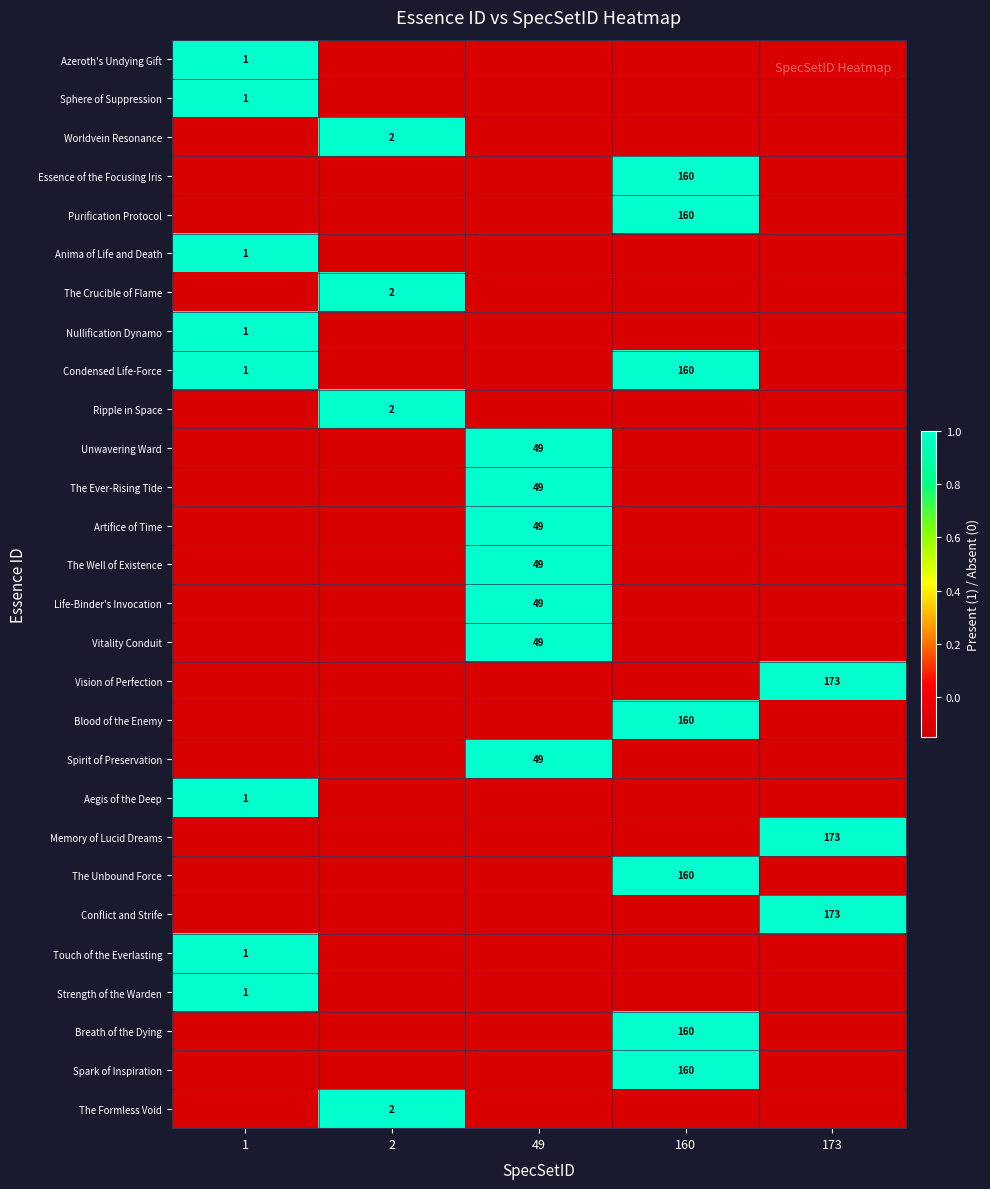

Is the value of Spark of Inspiration at 160 greater than the value of Touch of the Everlasting at 1?

No